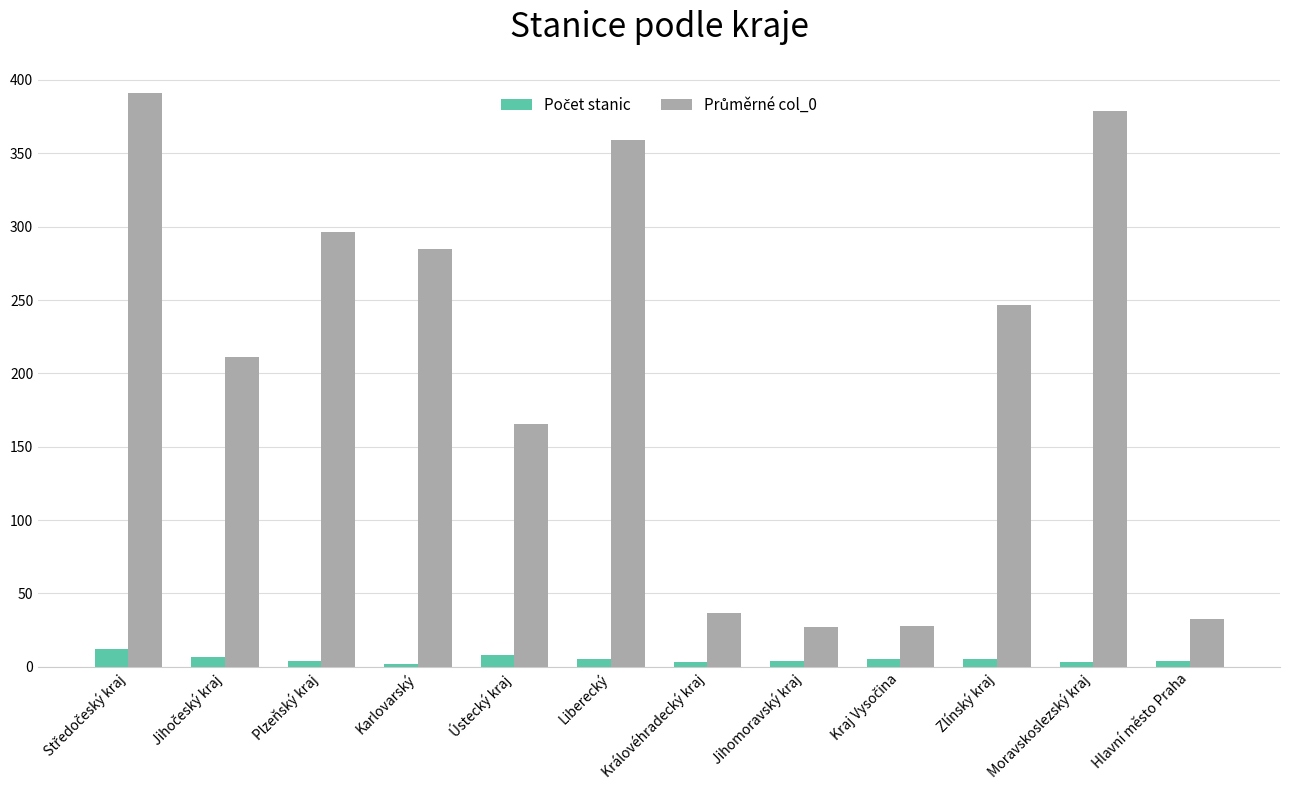

At how many categories does at least one series exceed 106?

8